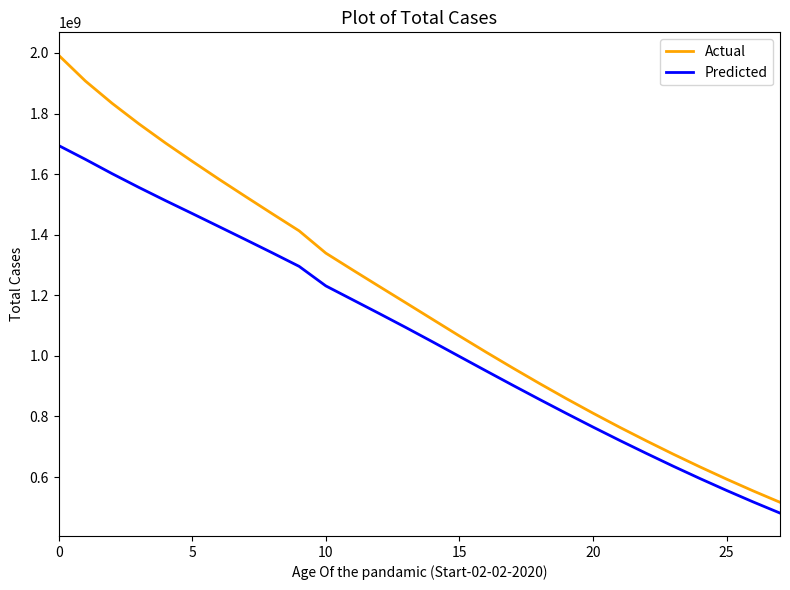

What is the minimum value shown in the chart?

480900672.7